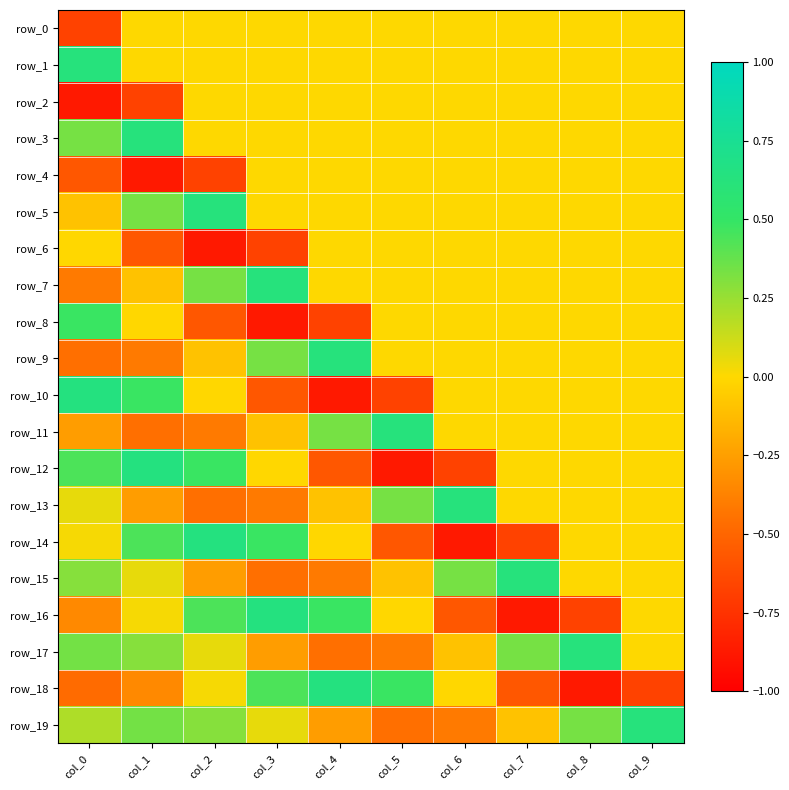

How many positive values does the row_12 series have?

3